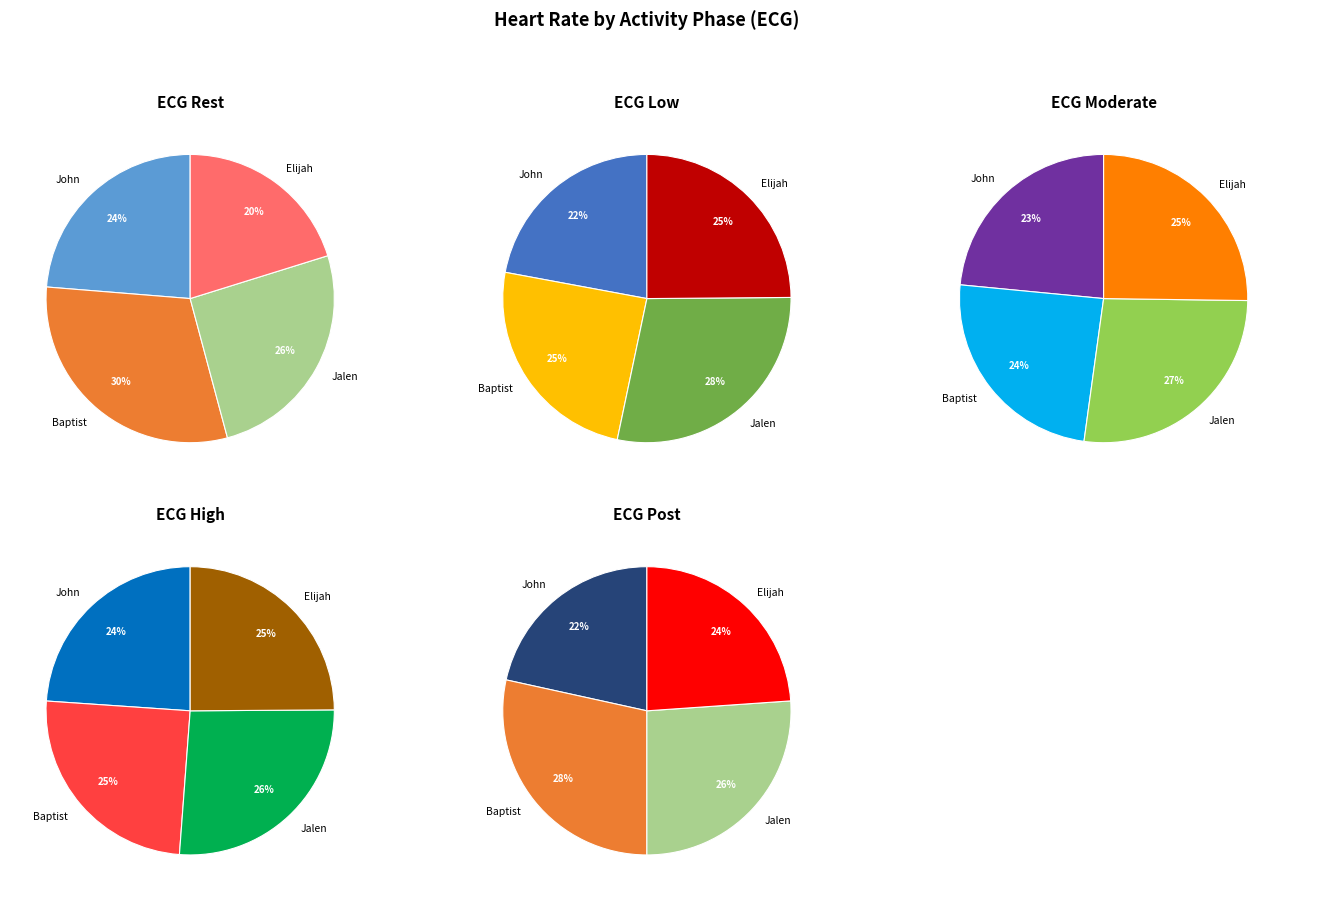

Rank the categories by ECG_Rest value from lowest to highest.

Elijah, John, Jalen, Baptist